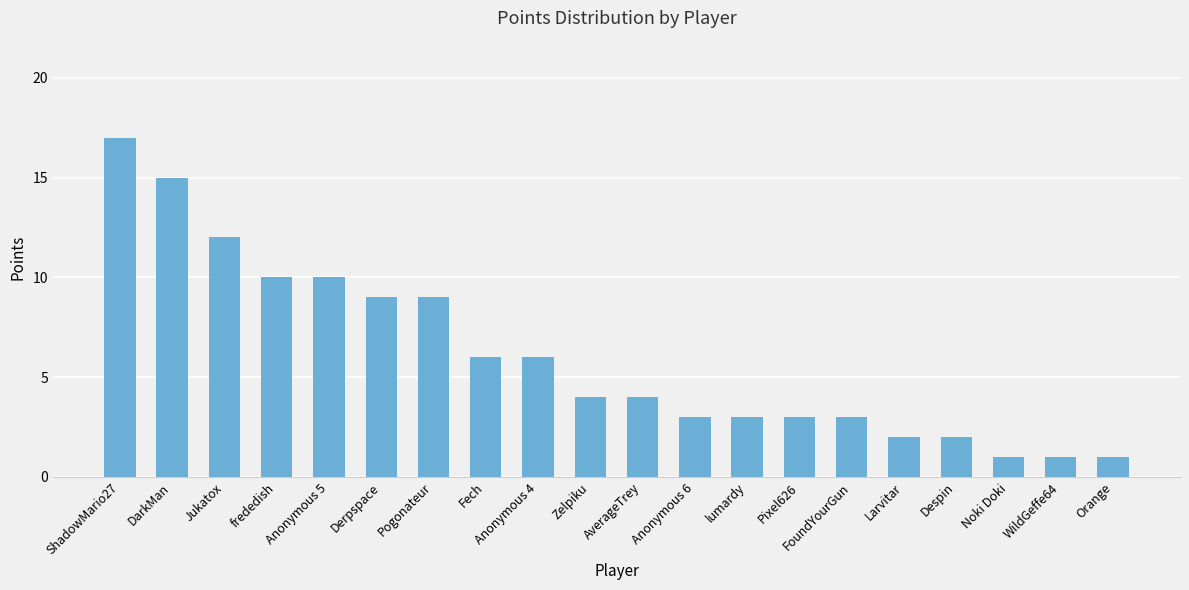

What is the maximum value shown in the chart?

17